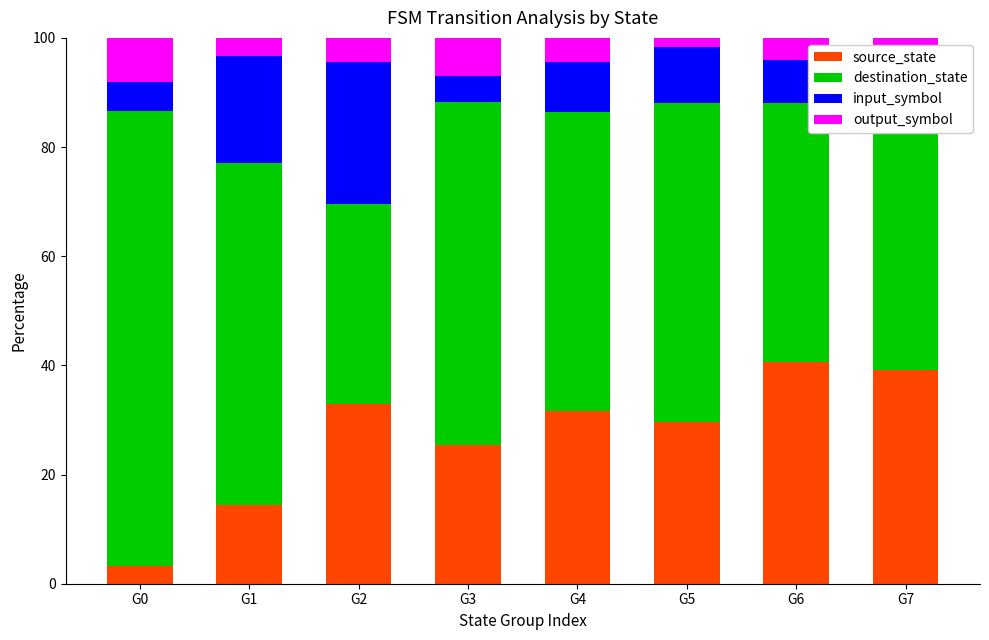

What value does the input_symbol series have at G1?

19.6